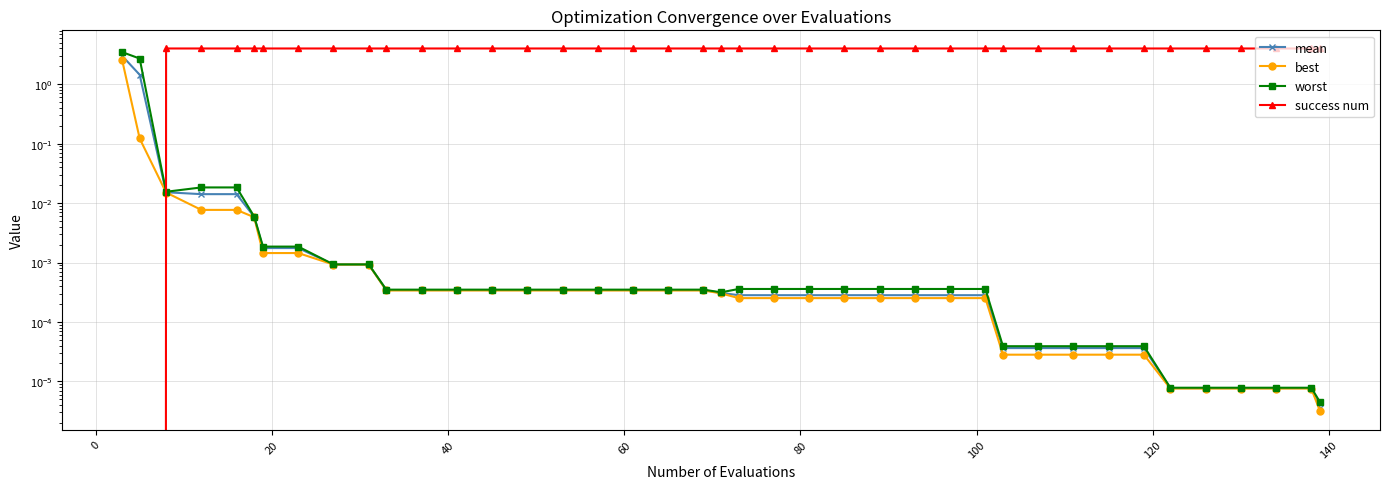

Which series has the largest range (max minus min)?

success num